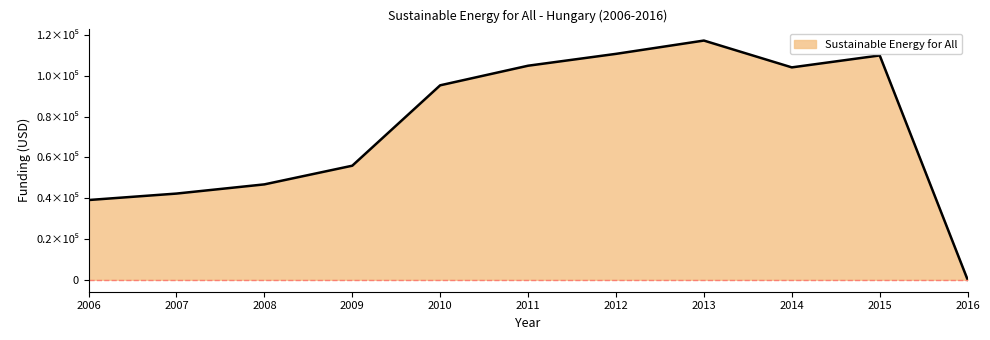

Does the chart have visible grid lines?

No